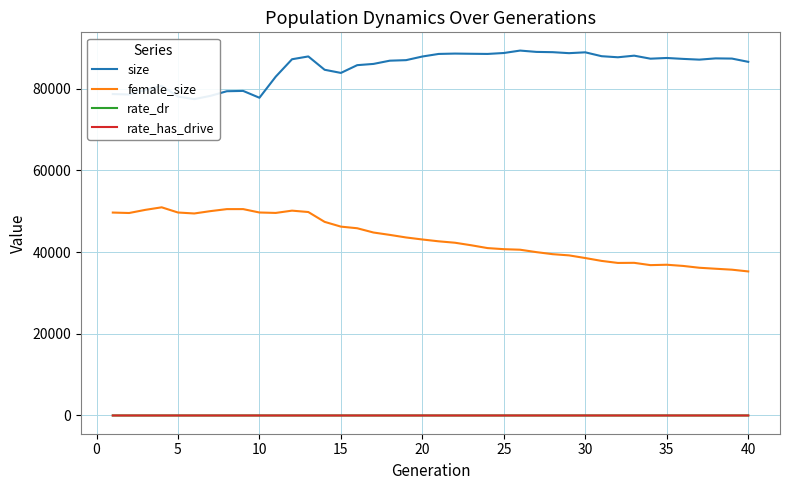

How many lines are shown in the chart?

4